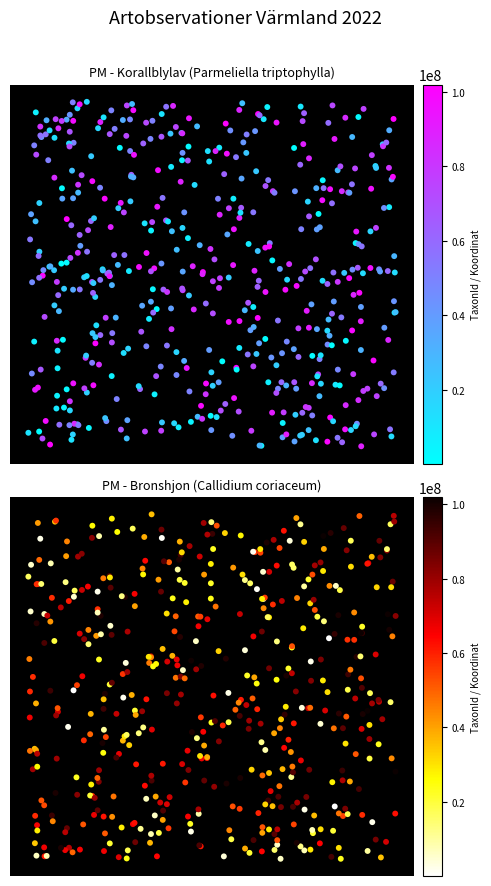

Is it true that Bronshjon equals 6632577.0 at Nord?

True